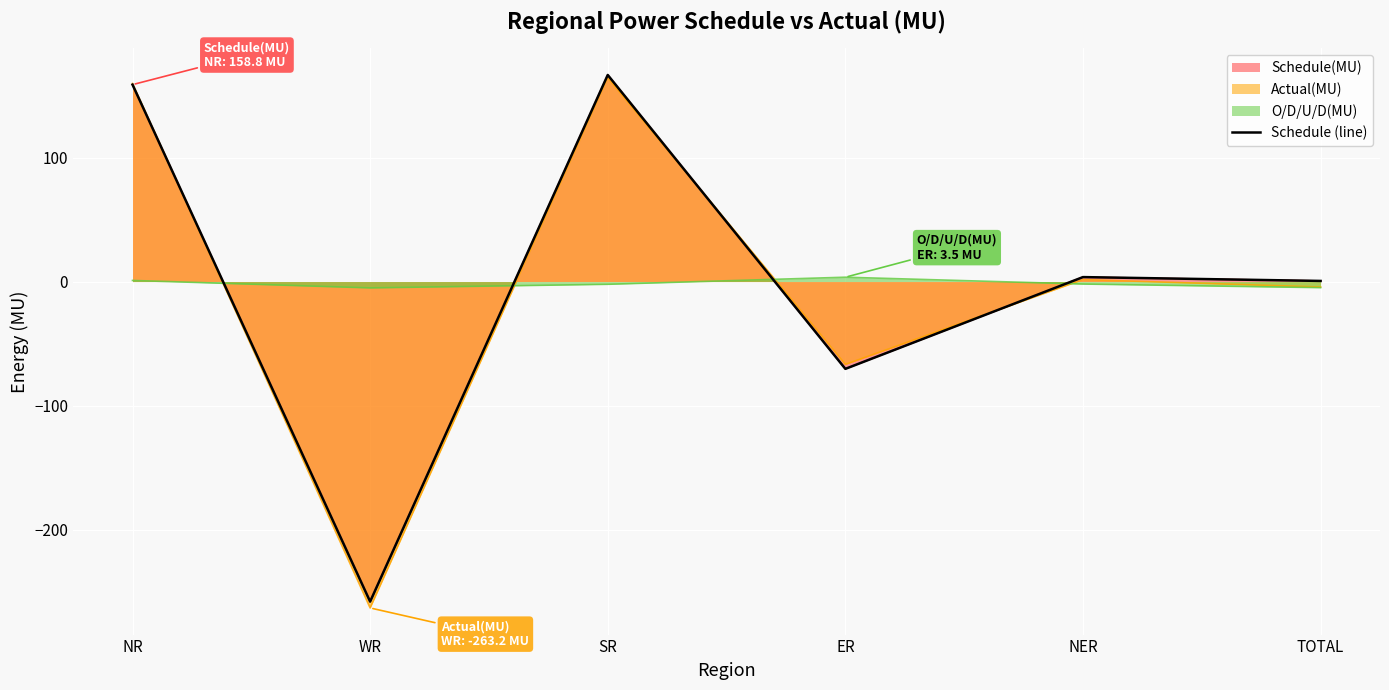

Is it true that the value at SR is 166.6?

True